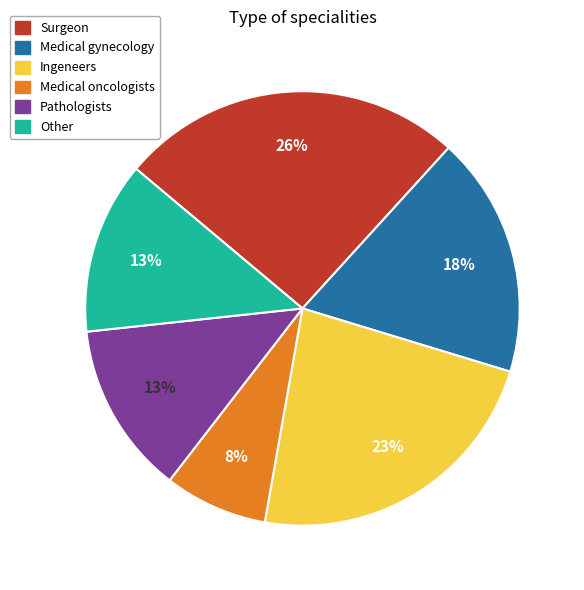

Is there any slice that represents more than half of the pie?

No